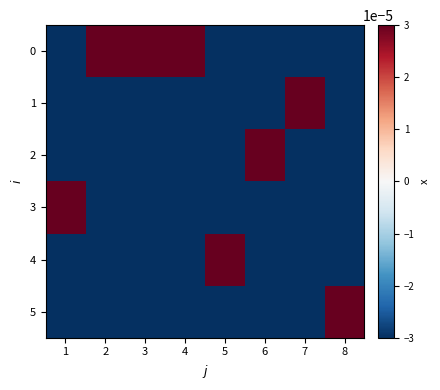

Which has a higher value, 4 or 1?

4